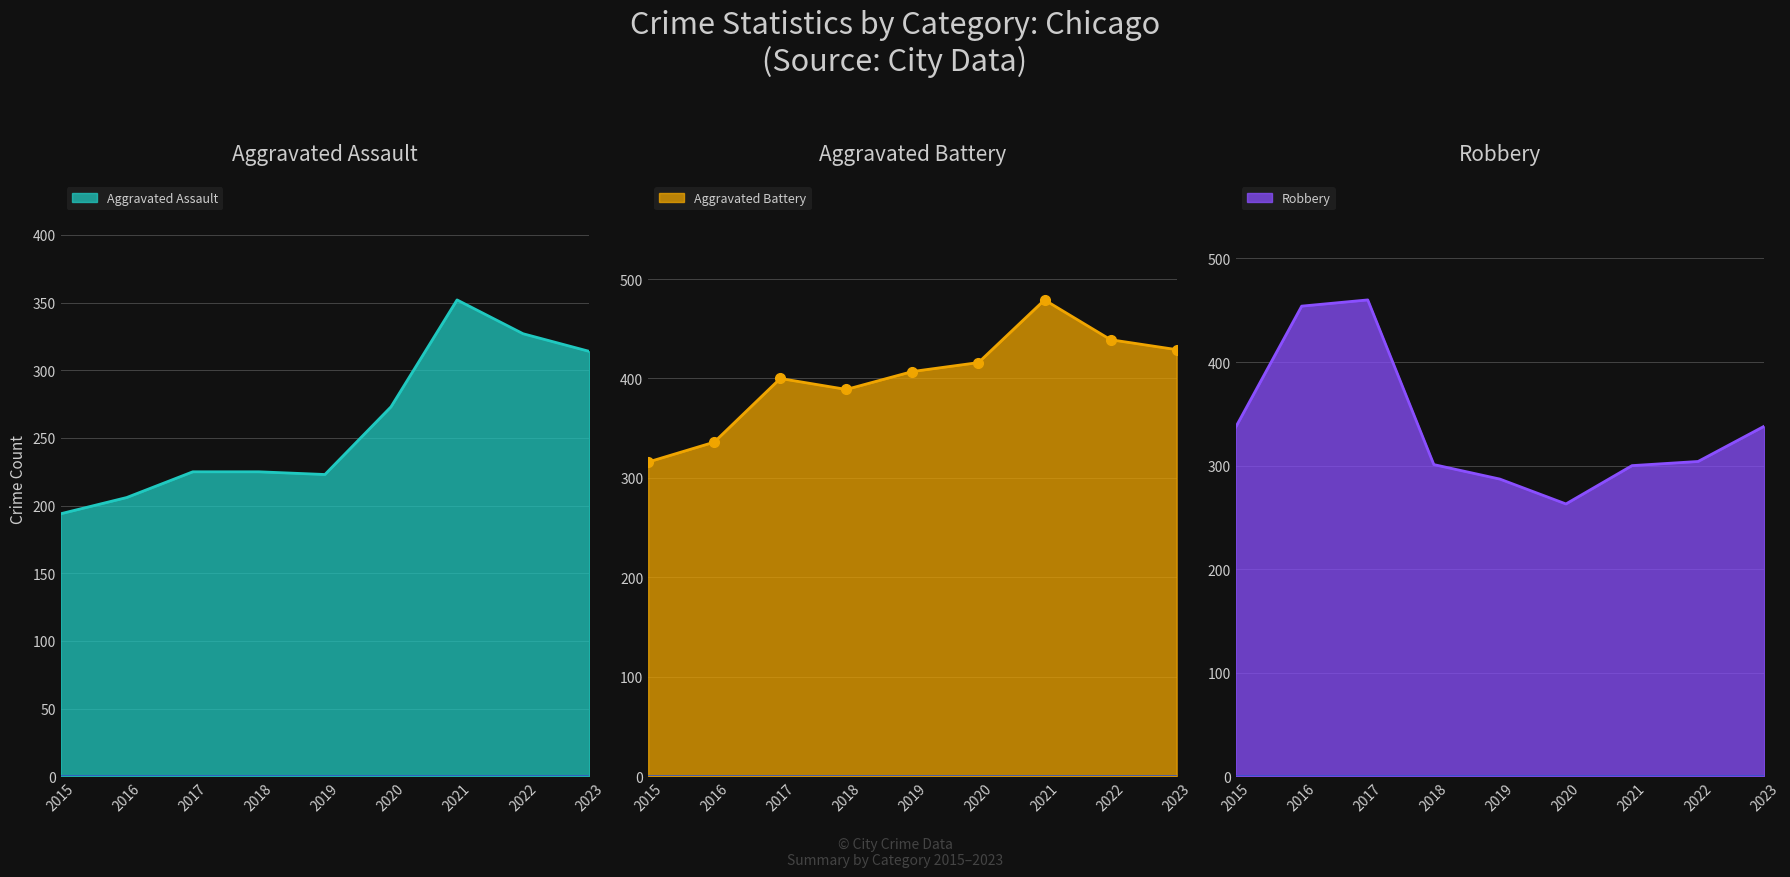

Reading left to right, what are all the values shown in this chart?

Aggravated Assault: 2015=194	2016=206	2017=225	2018=225	2019=223	2020=273	2021=352	2022=327	2023=314
Aggravated Battery: 2015=316	2016=336	2017=400	2018=389	2019=407	2020=416	2021=479	2022=439	2023=429
Robbery: 2015=337	2016=454	2017=460	2018=301	2019=287	2020=263	2021=300	2022=304	2023=338